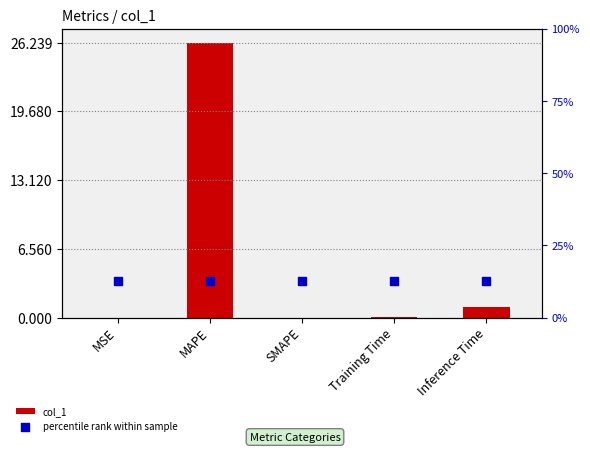

At how many categories does at least one series exceed 17?

1